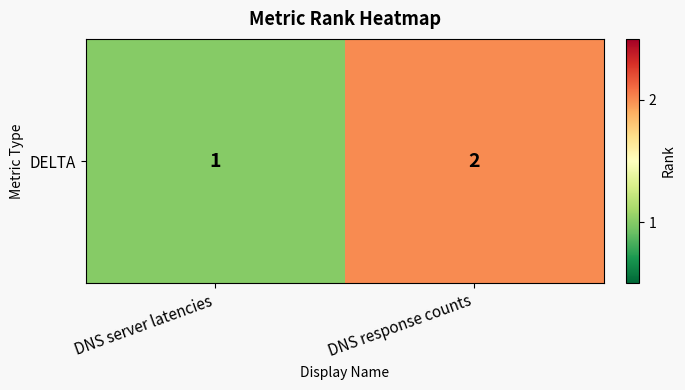

What is the average value?

2